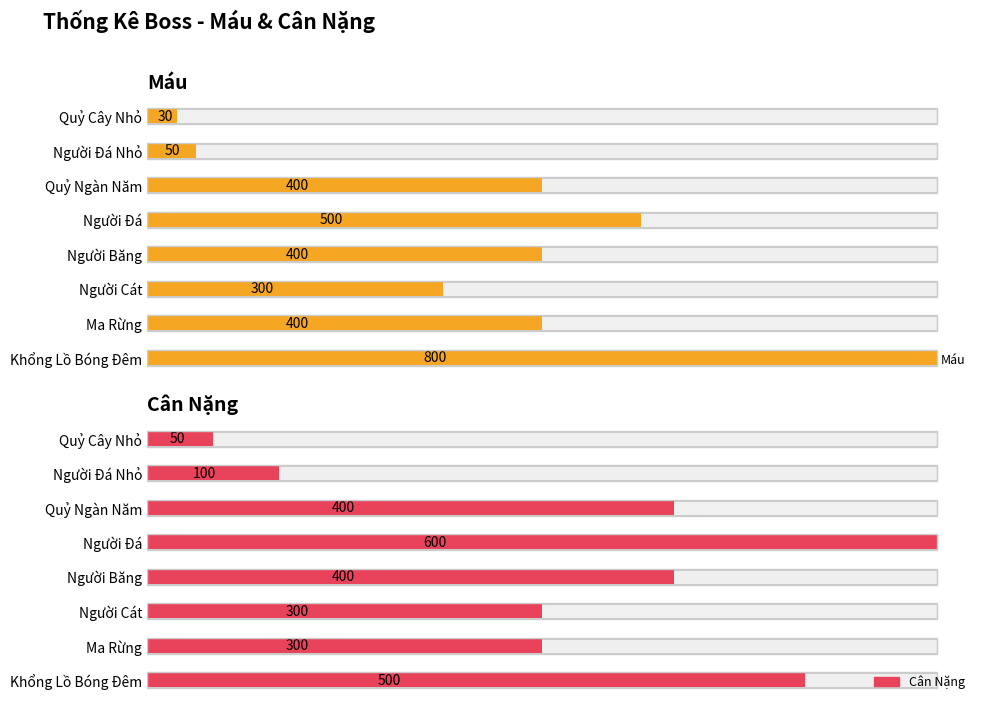

How many distinct data groups are displayed?

2